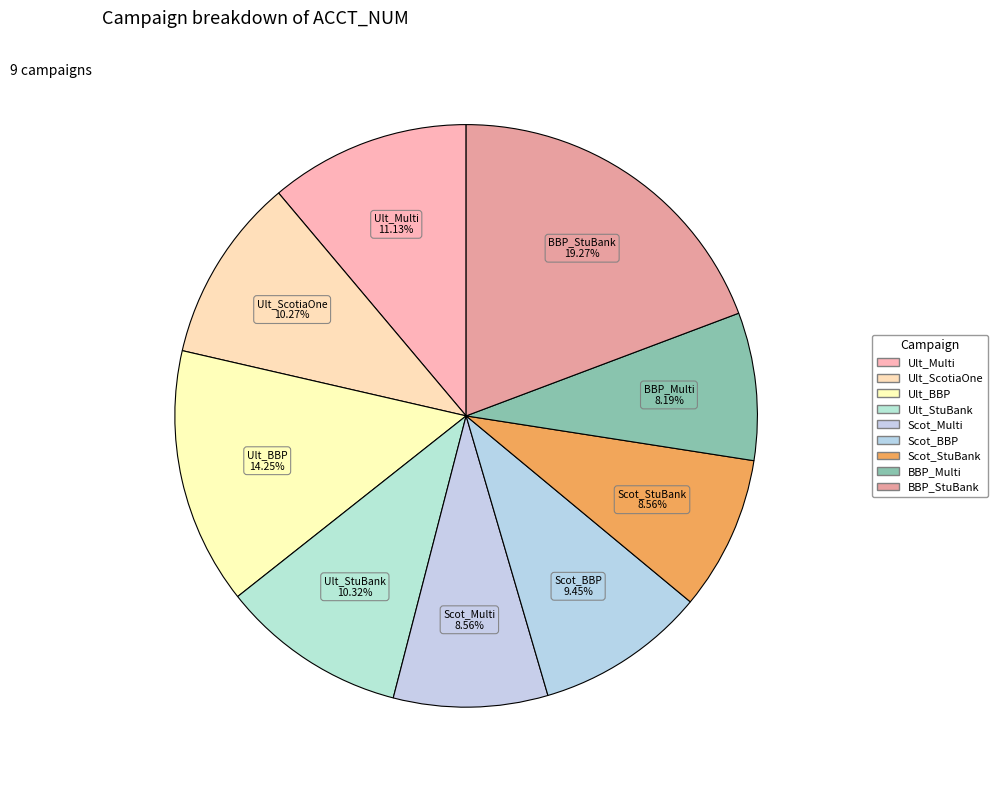

Does any single category account for the majority?

No